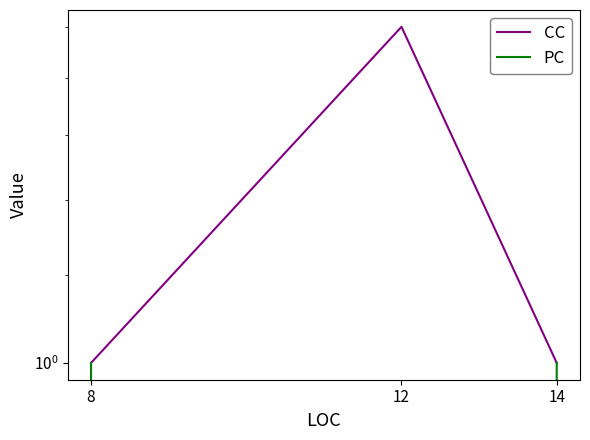

True or false: CC has a value of 0 at 8.

False